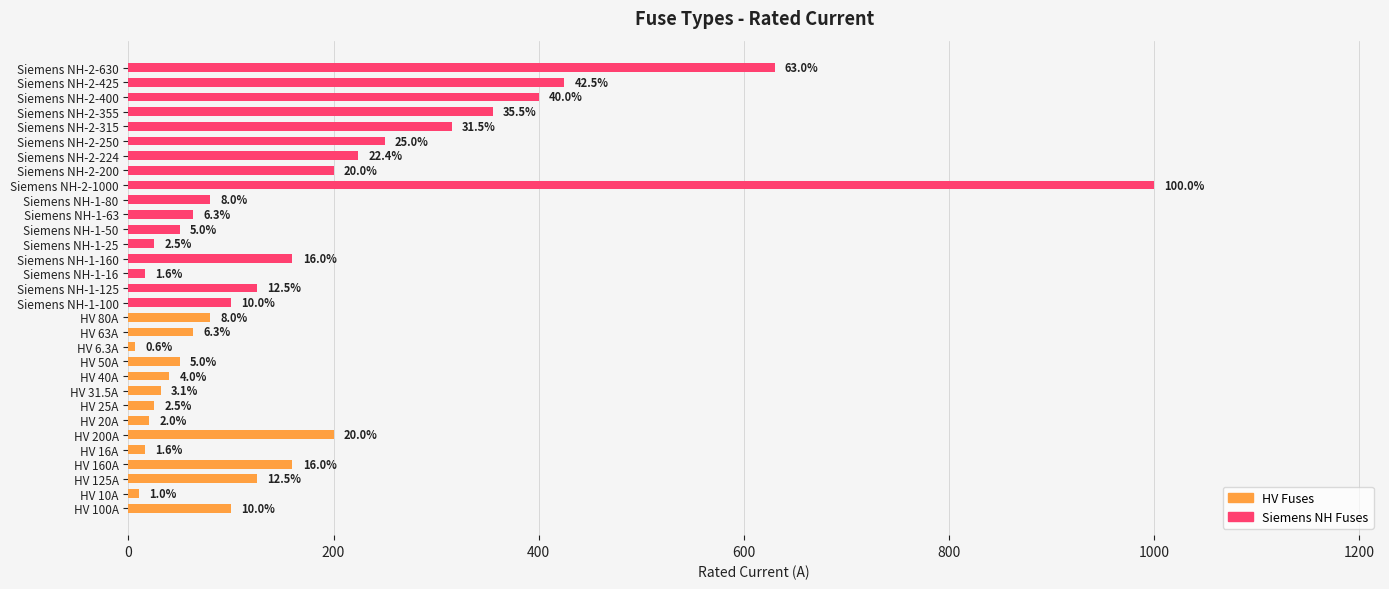

List the labels in order of value, largest first.

Siemens NH-2-1000, Siemens NH-2-630, Siemens NH-2-425, Siemens NH-2-400, Siemens NH-2-355, Siemens NH-2-315, Siemens NH-2-250, Siemens NH-2-224, HV 200A, Siemens NH-2-200, HV 160A, Siemens NH-1-160, HV 125A, Siemens NH-1-125, HV 100A, Siemens NH-1-100, HV 80A, Siemens NH-1-80, HV 63A, Siemens NH-1-63, HV 50A, Siemens NH-1-50, HV 40A, HV 31.5A, HV 25A, Siemens NH-1-25, HV 20A, HV 16A, Siemens NH-1-16, HV 10A, HV 6.3A